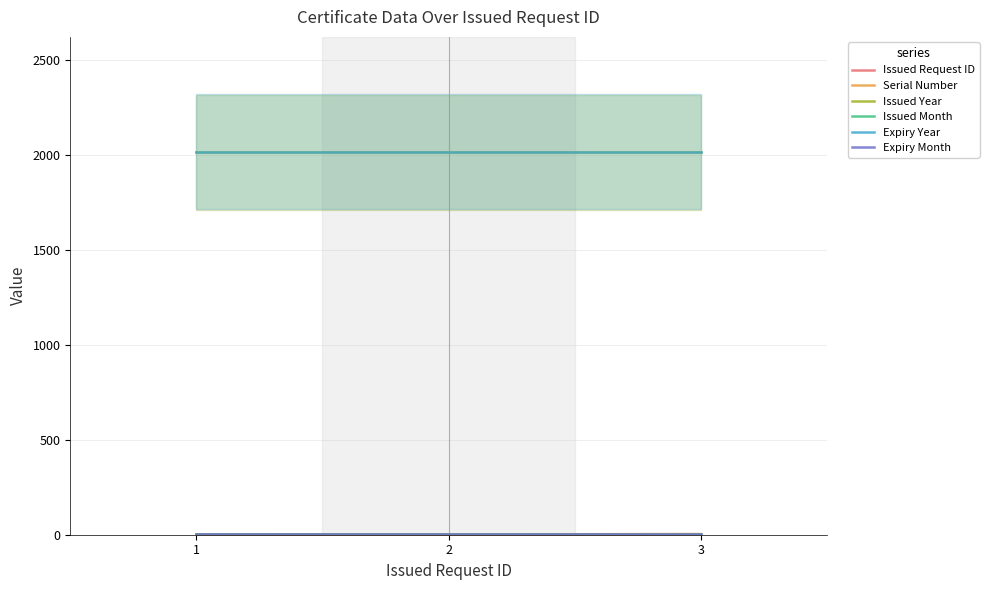

At which category does the chart reach its minimum across all series?

1